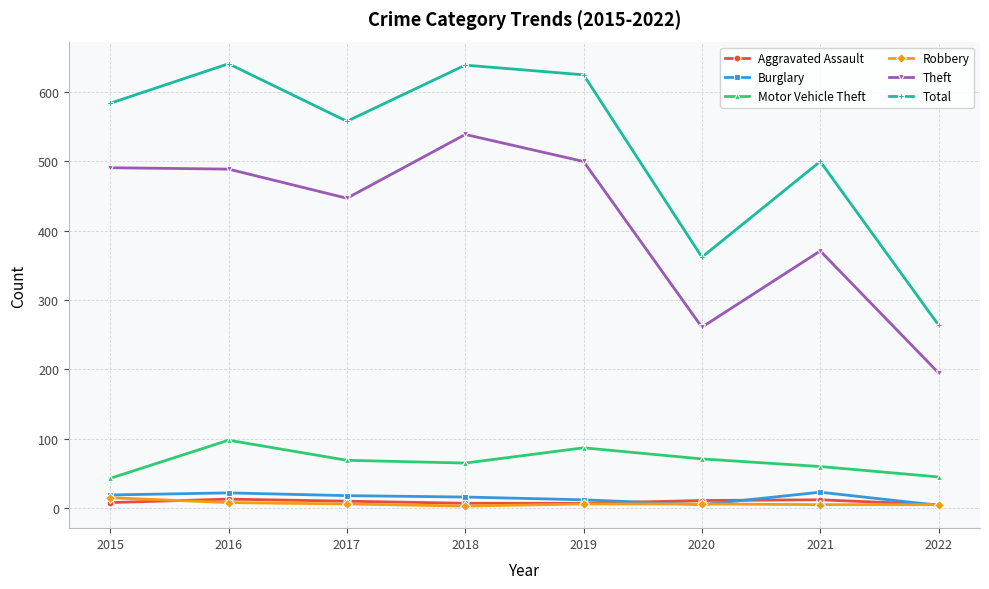

In Total, how many points are lower than both neighbors (excluding endpoints)?

2